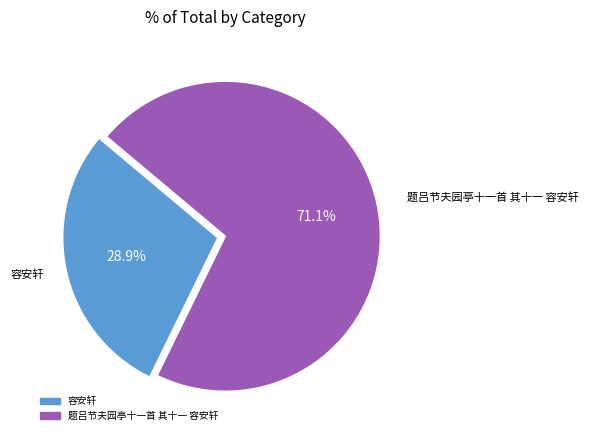

Count the number of slices in the pie.

2